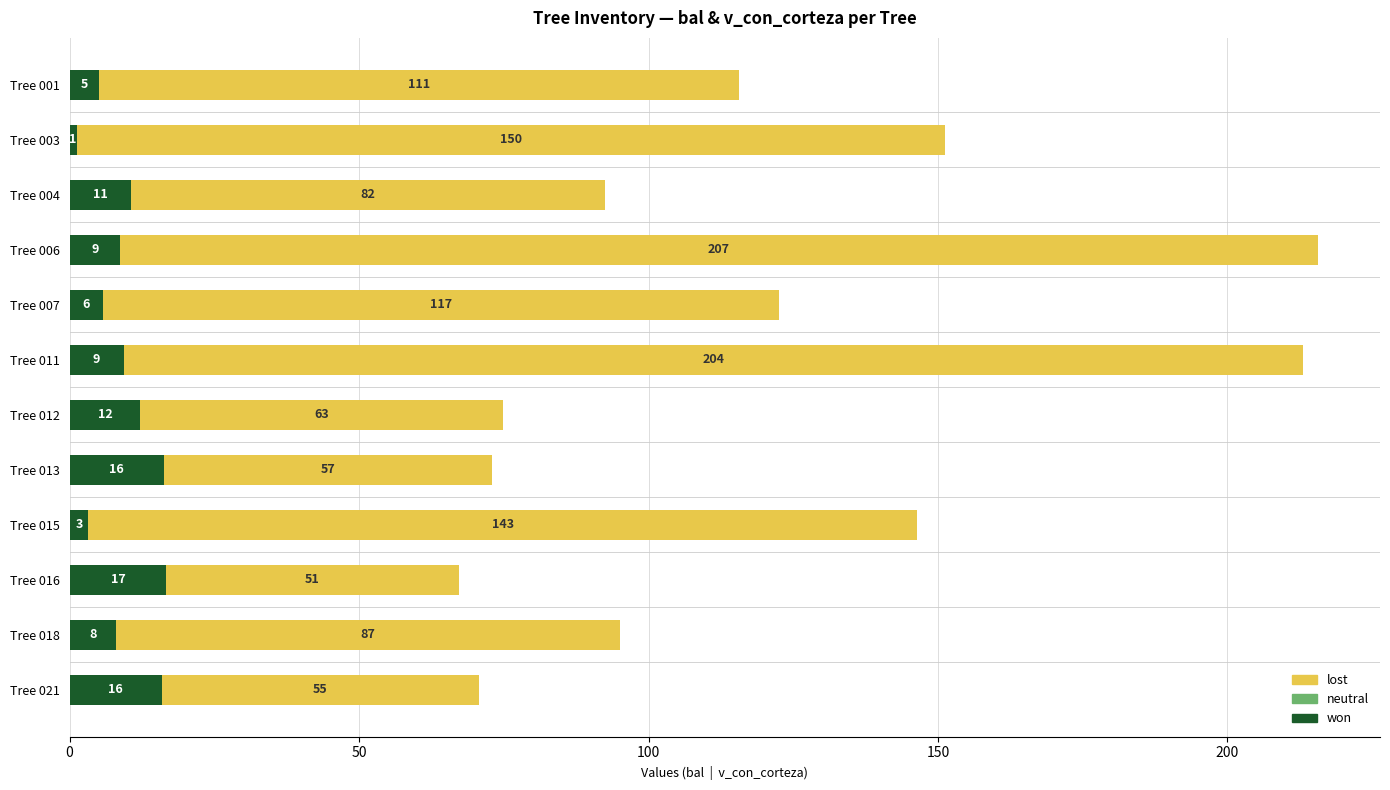

At which category is the sum across all series the highest?

Tree 006